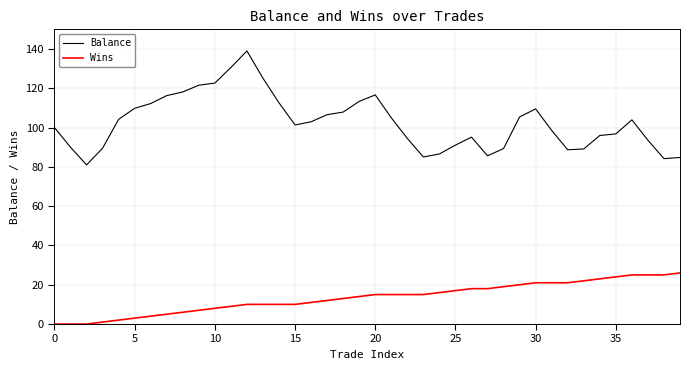

How many series are shown in this chart?

2